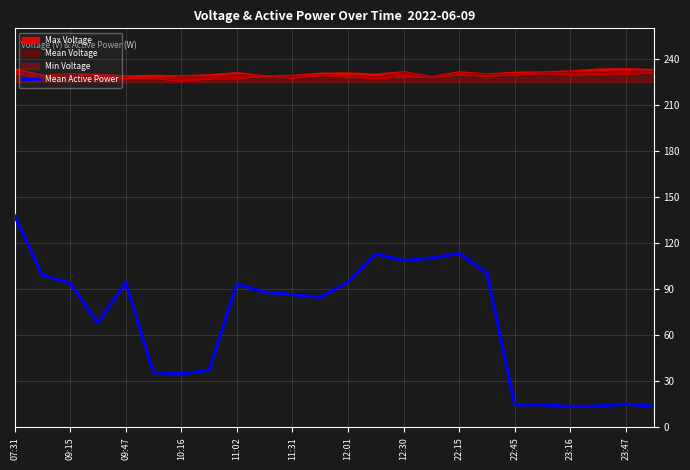

The value of Mean Active Power at 07:31 is 193.7. True or false?

False